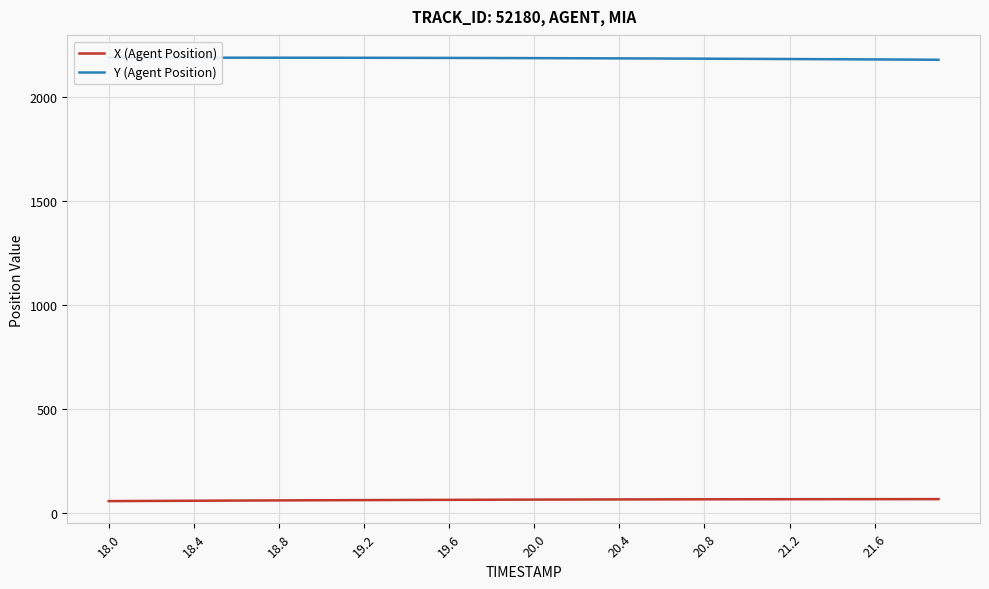

What is the value of the Y (Agent Position) point at the 13th from the left?

2186.3